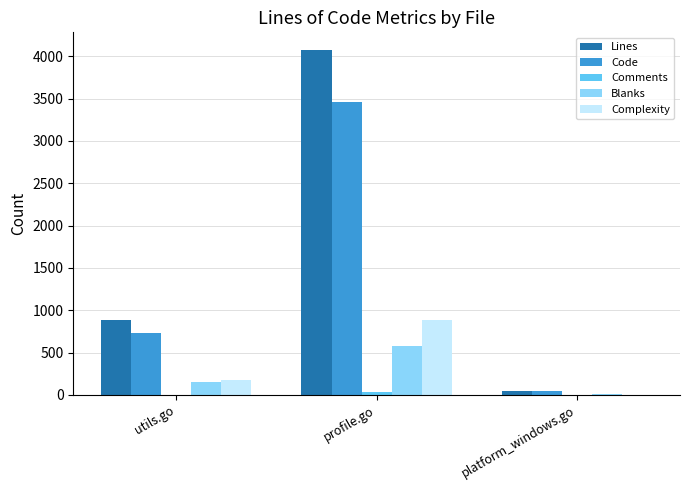

Count the number of data series in this chart.

5